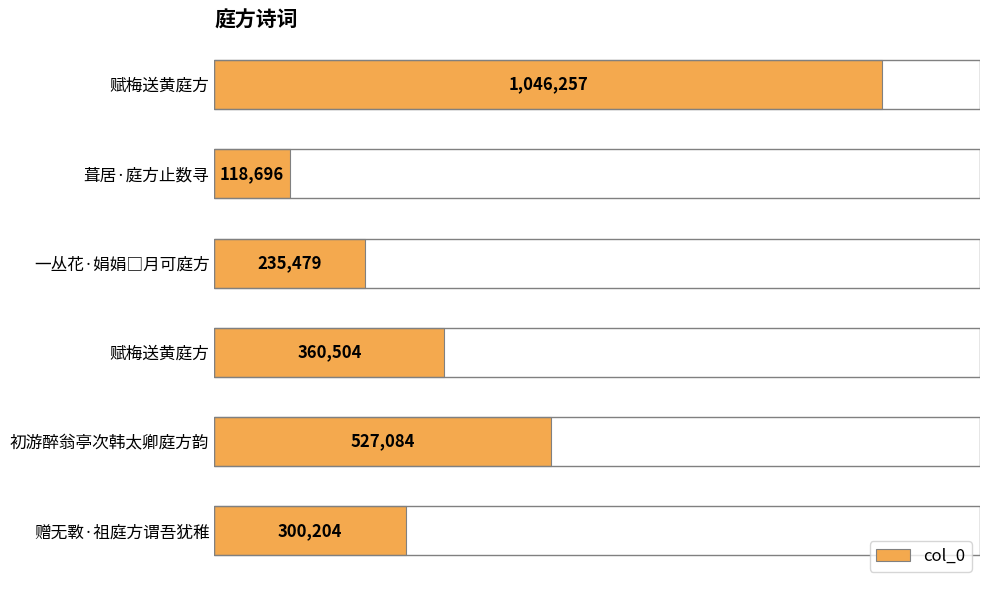

Are the bars horizontal?

Yes